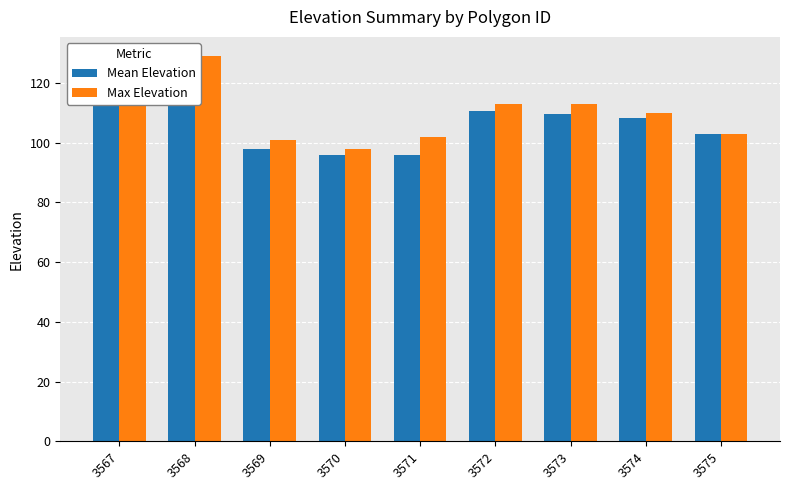

Reading left to right, transcribe all the data shown in this chart.

Mean Elevation: 3567=118.5	3568=123.0	3569=98.0	3570=95.8	3571=96.0	3572=110.6	3573=109.6	3574=108.2	3575=103.0
Max Elevation: 3567=119.0	3568=129.0	3569=101.0	3570=98.0	3571=102.0	3572=113.0	3573=113.0	3574=110.0	3575=103.0